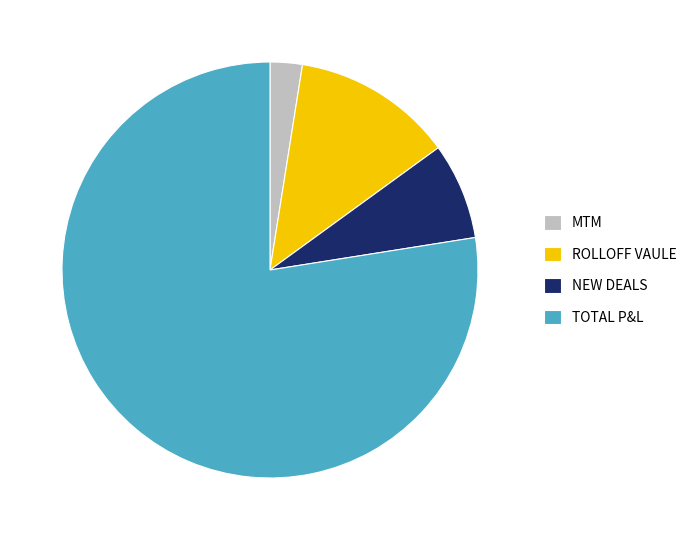

Is there any slice that represents more than half of the pie?

Yes